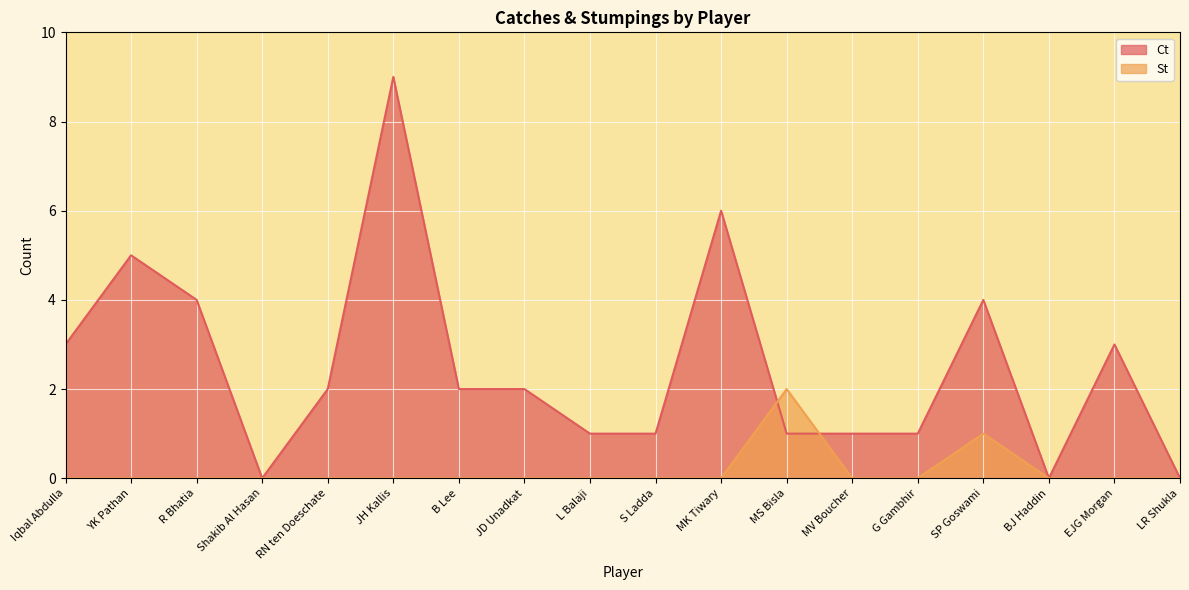

Count the Ct values in the range 1 to 4.

12